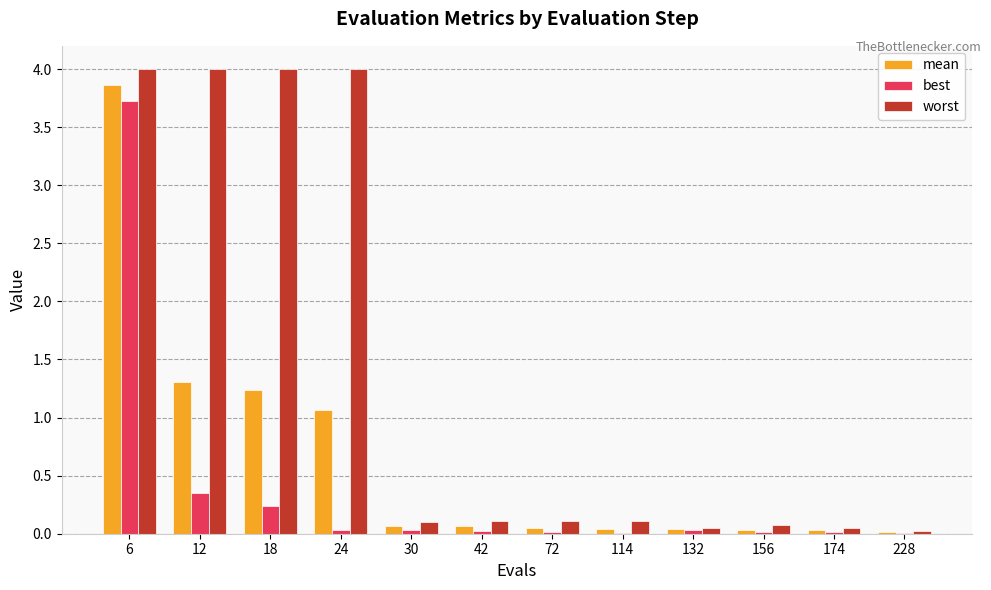

What is the maximum value for worst?

4.0